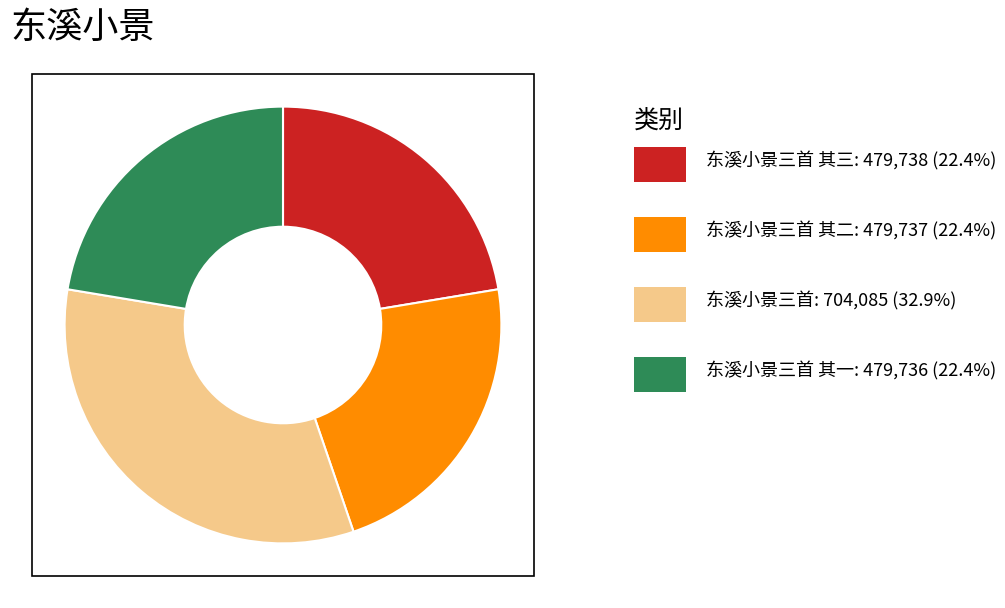

Is there a majority slice in this chart?

No